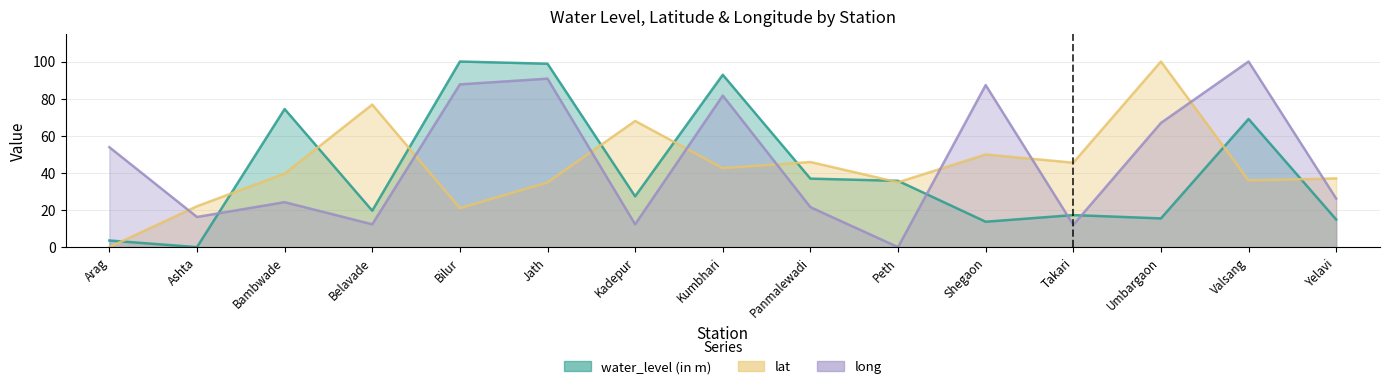

Which series changed the most between Bilur and Kadepur?

long